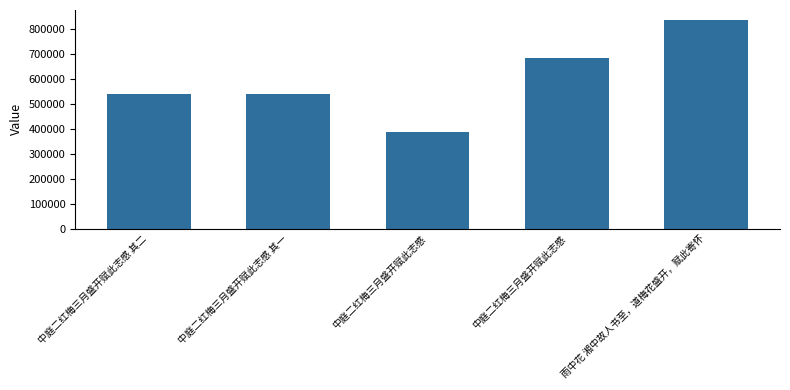

What is the label of the 3rd bar from the right?

中庭二红梅三月盛开赋此志感